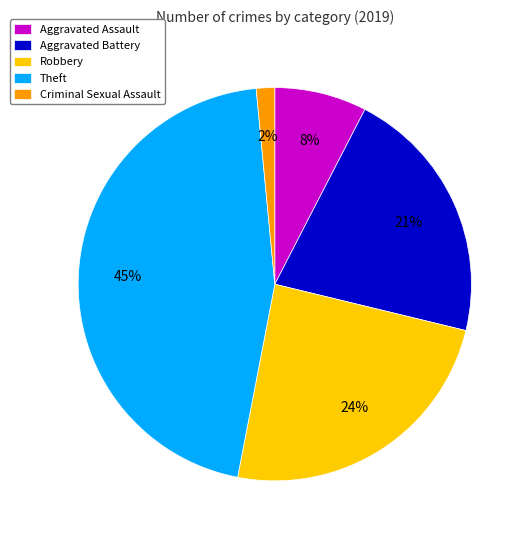

To the nearest percent, what is the average slice percentage?

20%